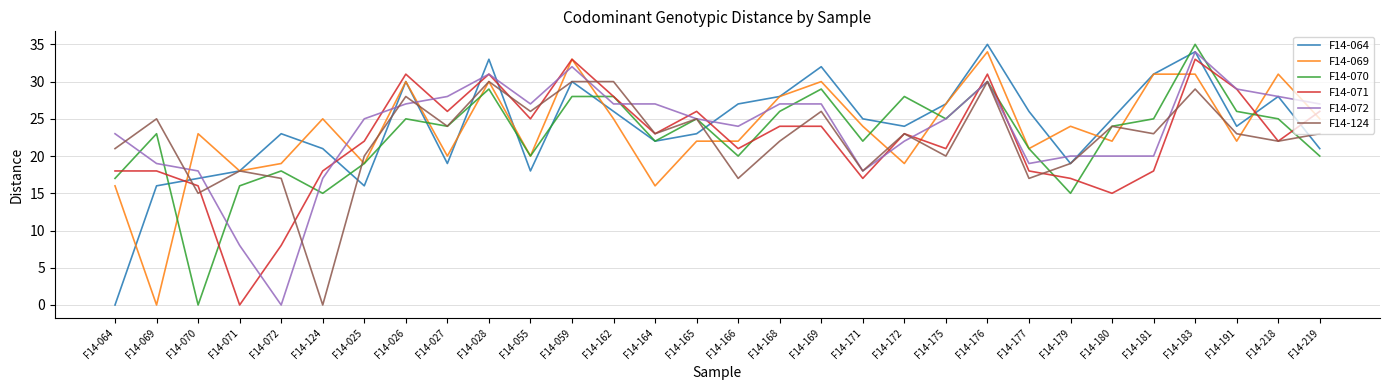

Is the value of F14-070 at F14-191 greater than the value of F14-064 at F14-164?

Yes